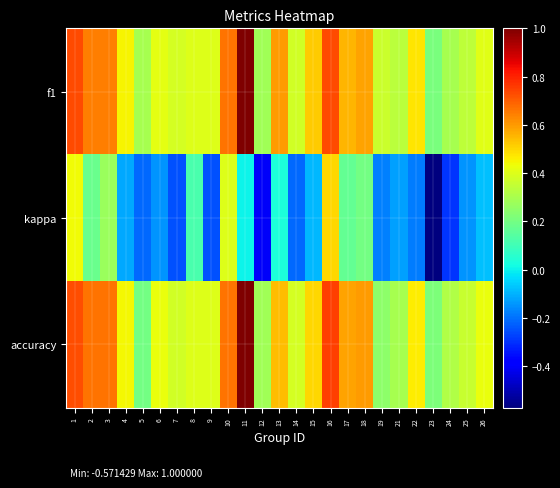

Rank the series by their maximum value, from highest to lowest.

f1, accuracy, kappa